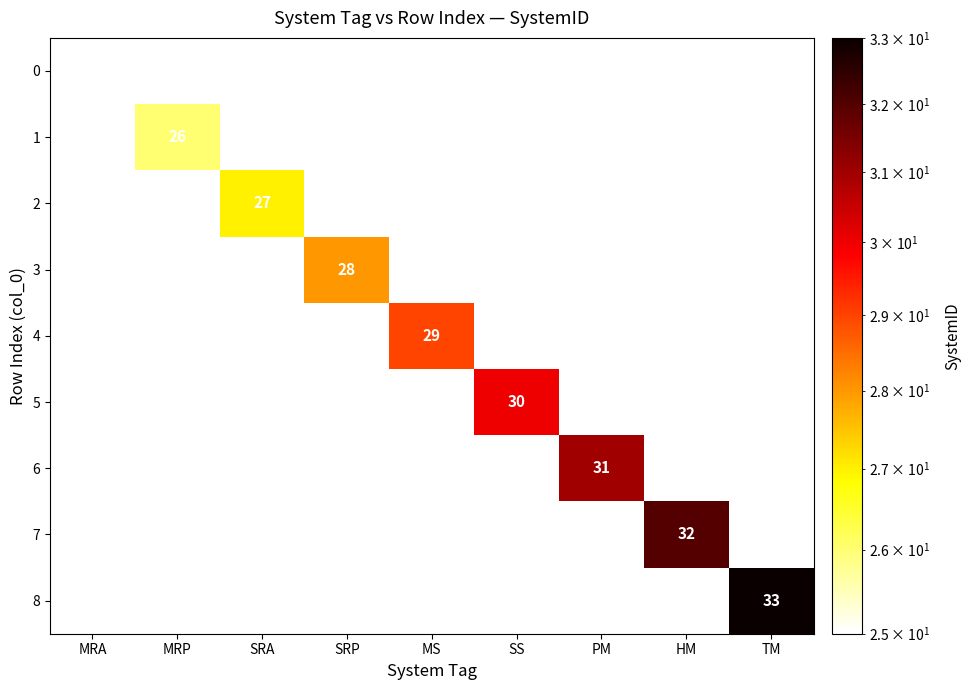

Which label corresponds to the largest value in the chart?

TM